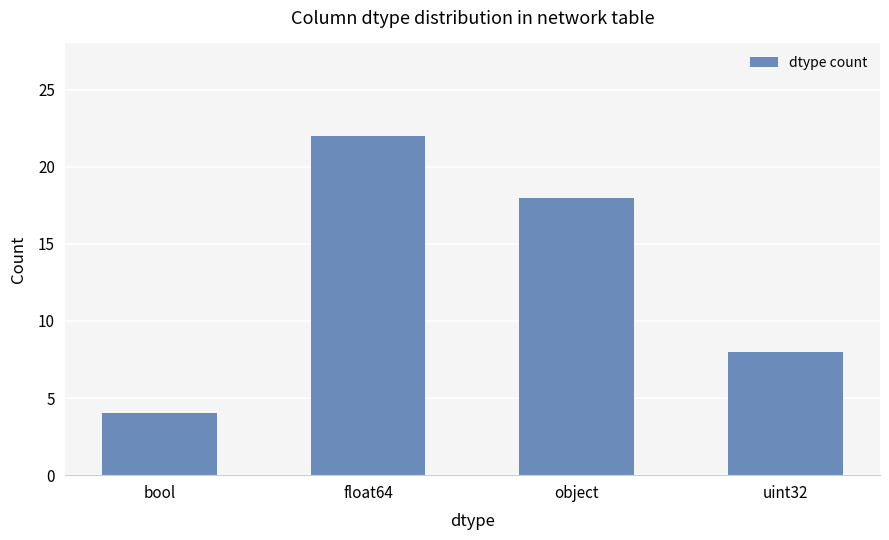

True or false: the data shows 18 at object.

True